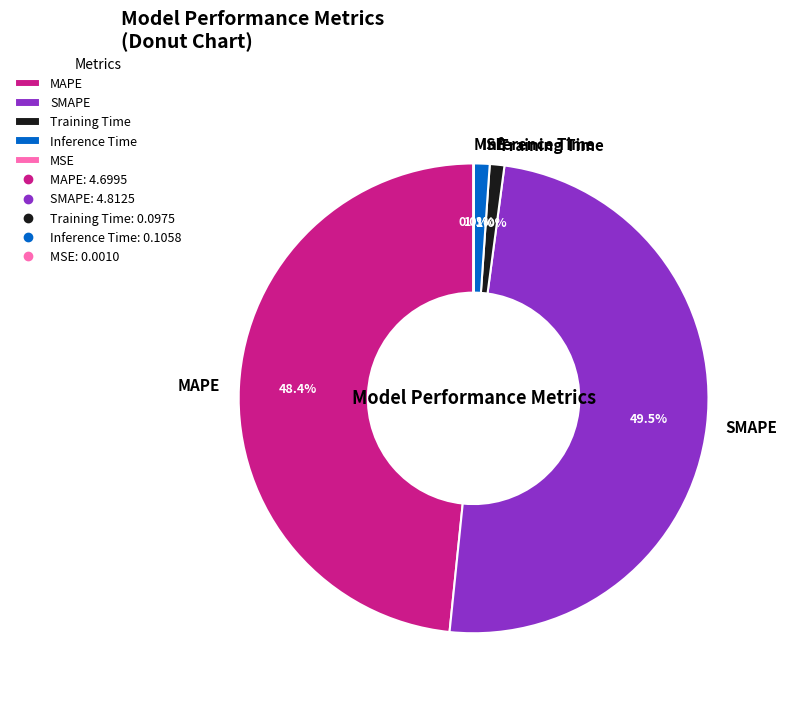

Does any single category account for the majority?

No